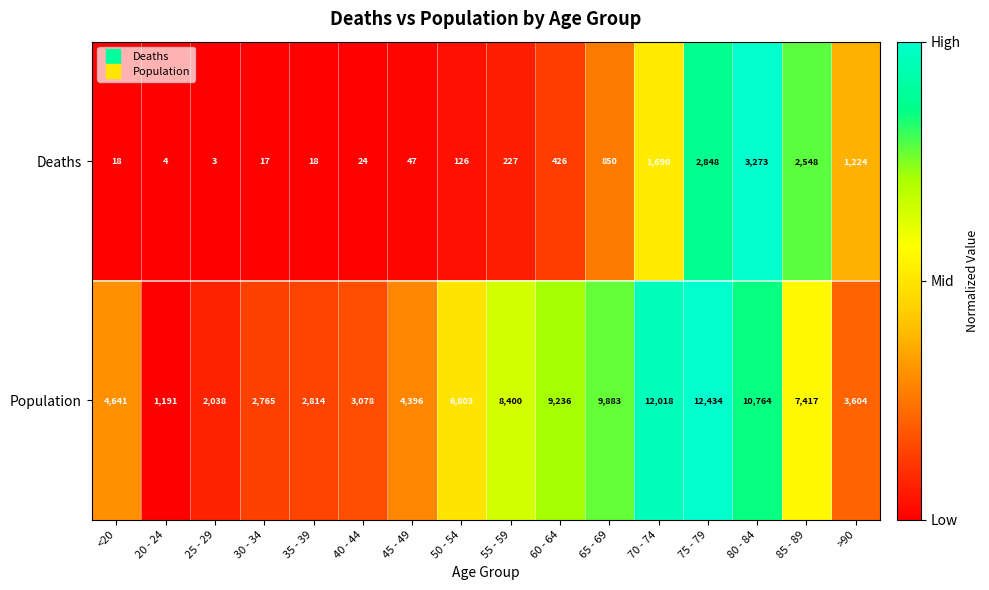

Rank the series by their maximum value, from lowest to highest.

Deaths, Population